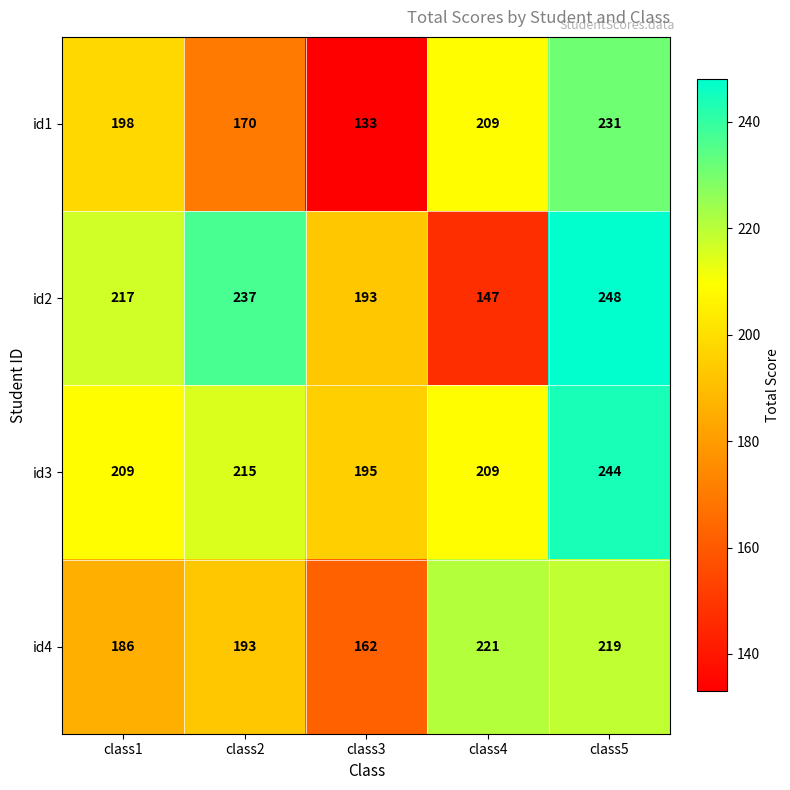

Is the value of id3 at class1 greater than the value of id1 at class3?

Yes